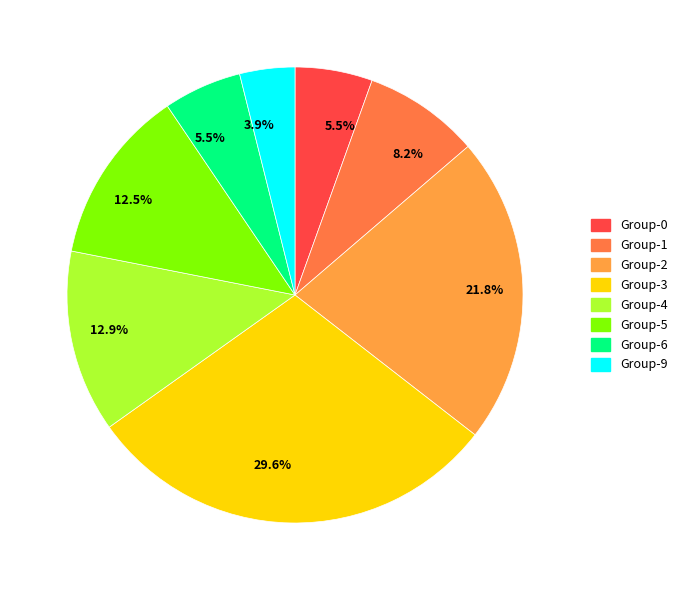

Is there a majority slice in this chart?

No